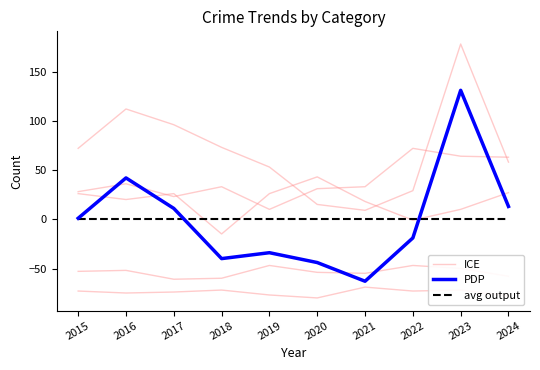

What is the difference between the highest and lowest values at 2023?

131.2